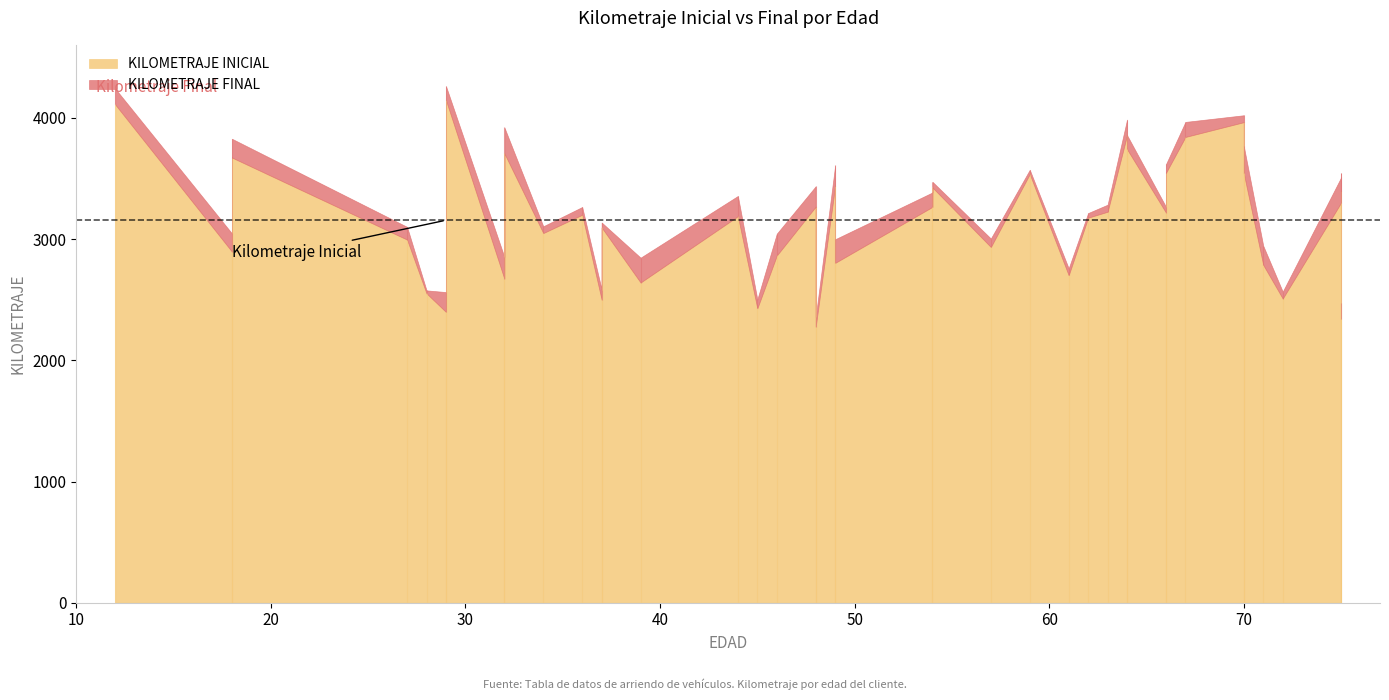

True or false: KILOMETRAJE INICIAL and KILOMETRAJE FINAL cross at least once.

False